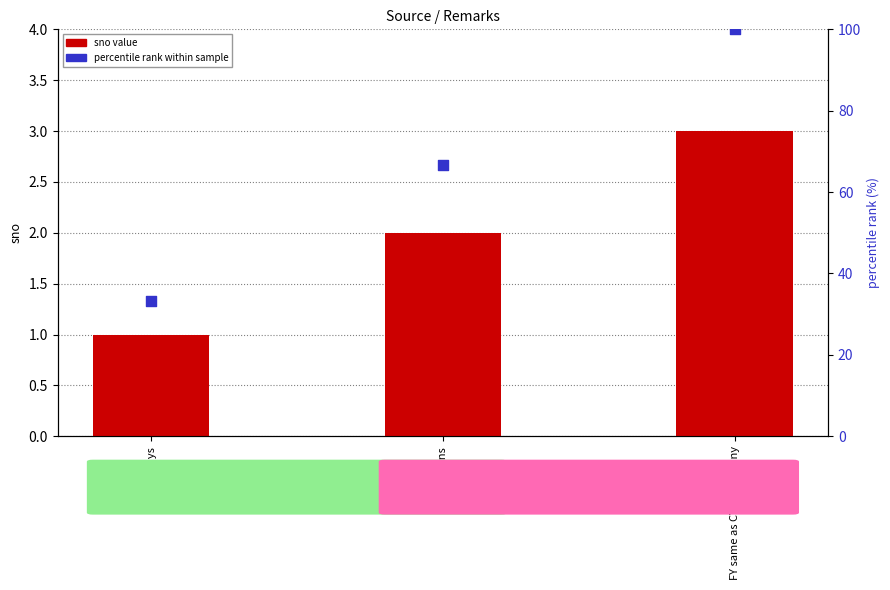

Which series has the largest total across all categories?

percentile rank within sample